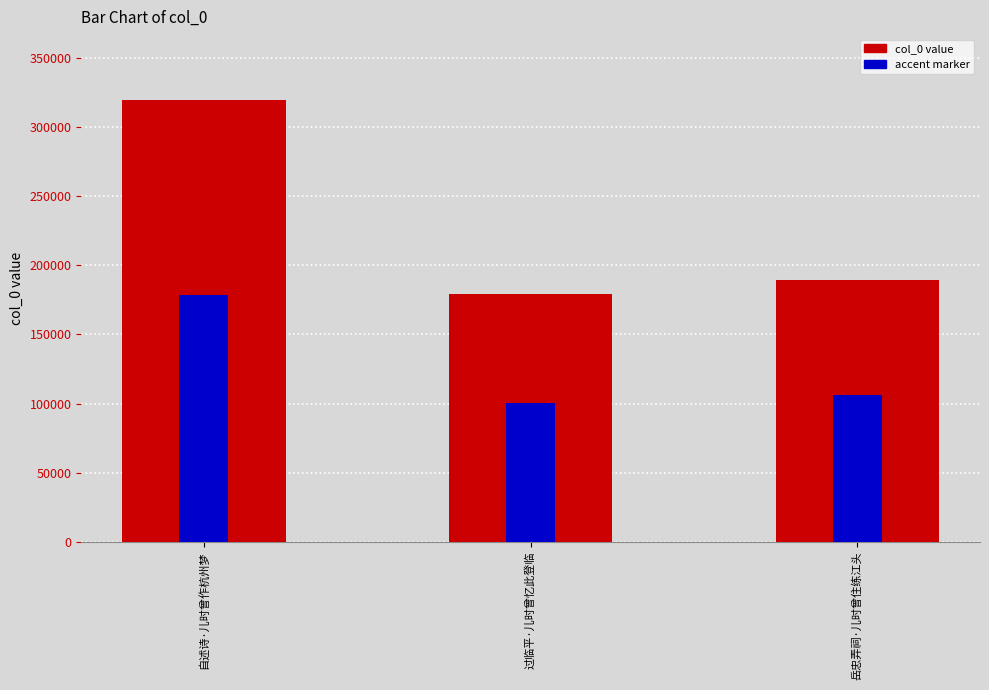

What is the sum of all values?

688628